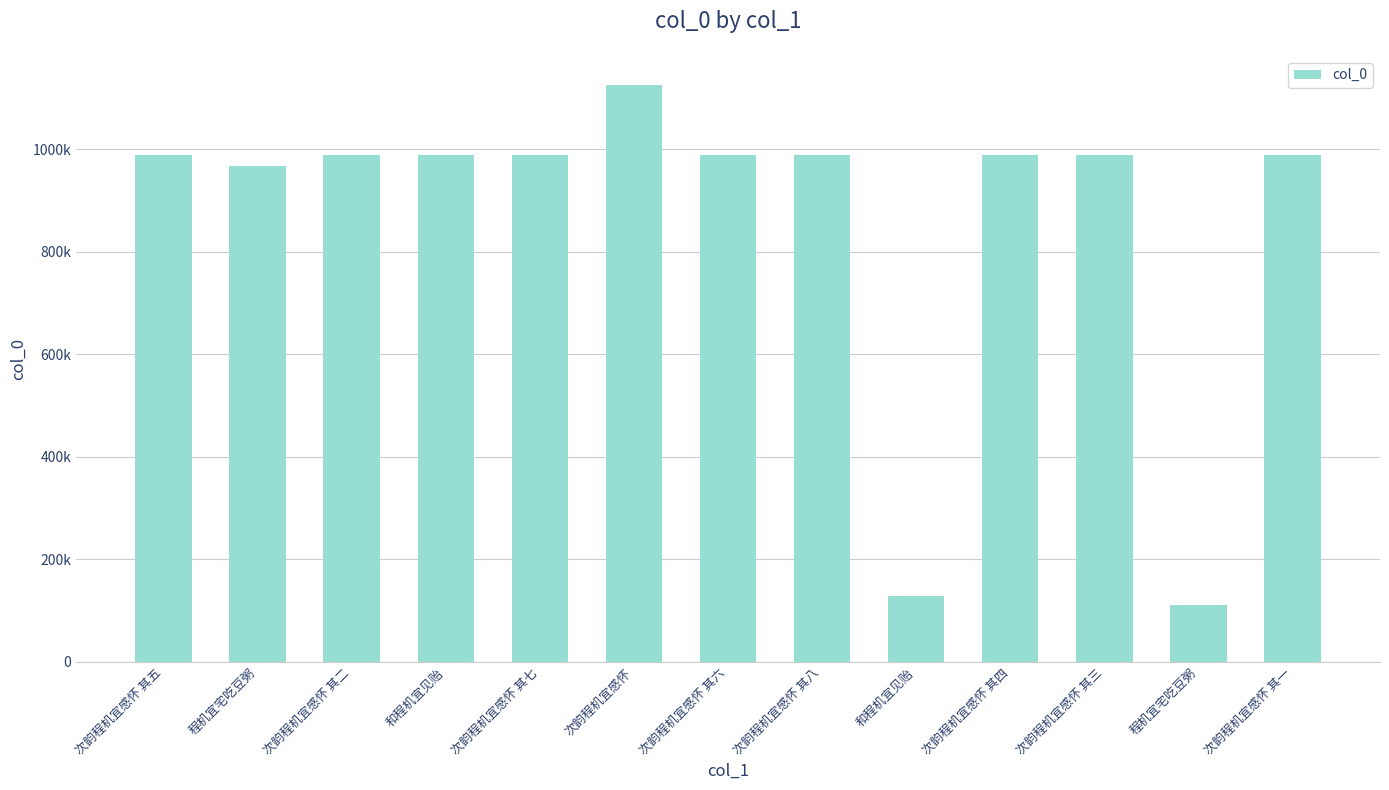

Which has a higher value, 次韵程机宜感怀 其三 or 次韵程机宜感怀 其四?

次韵程机宜感怀 其四